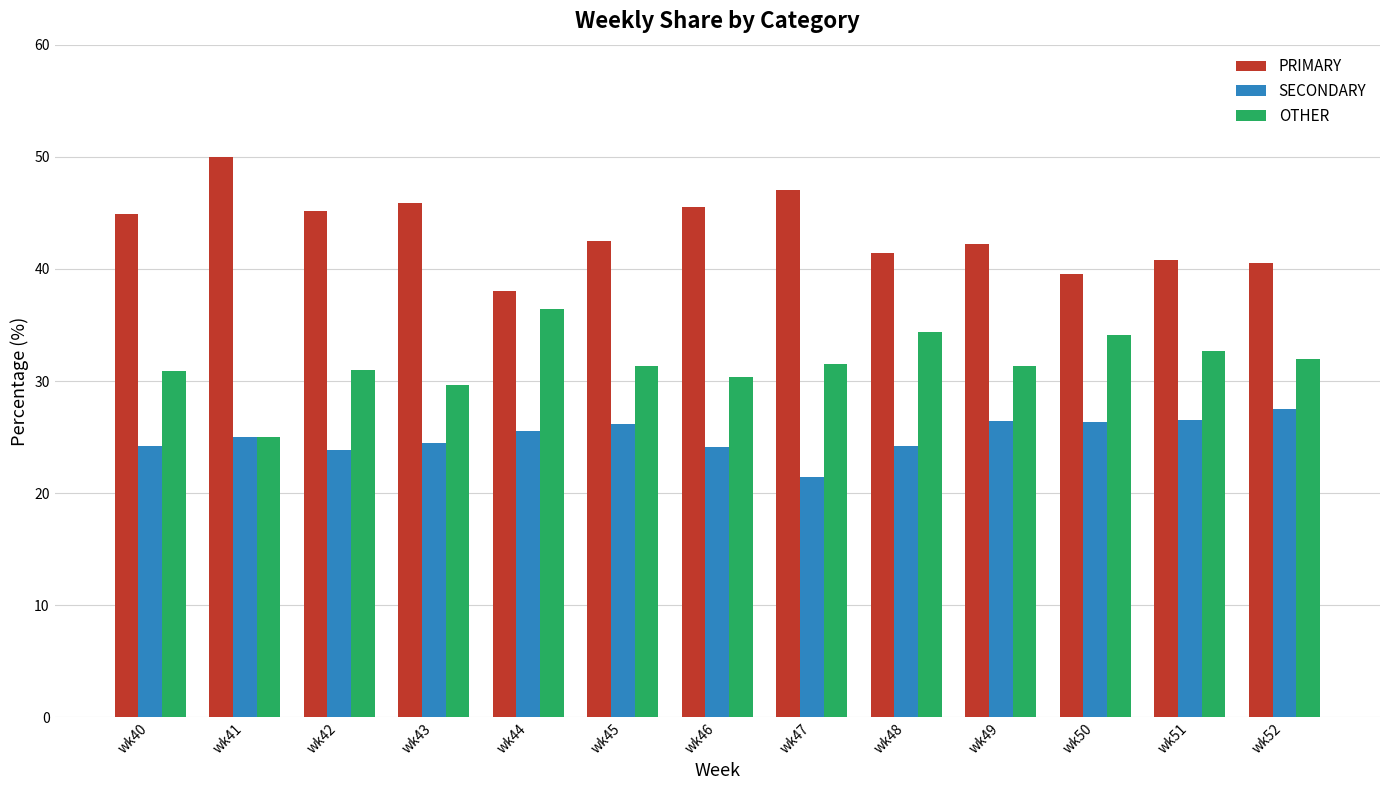

How many groups of bars are there?

13